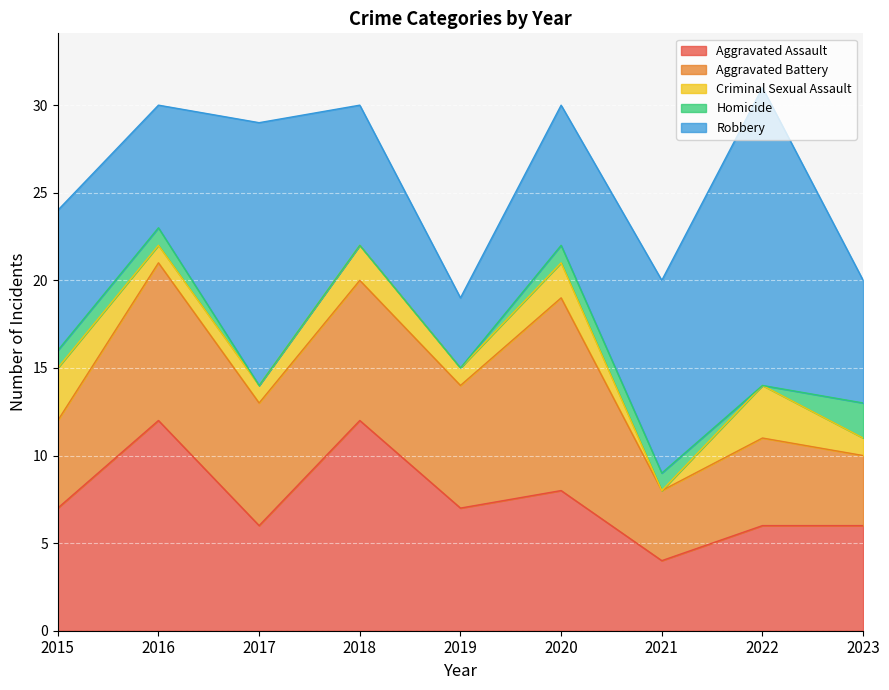

How many distinct data groups are displayed?

5